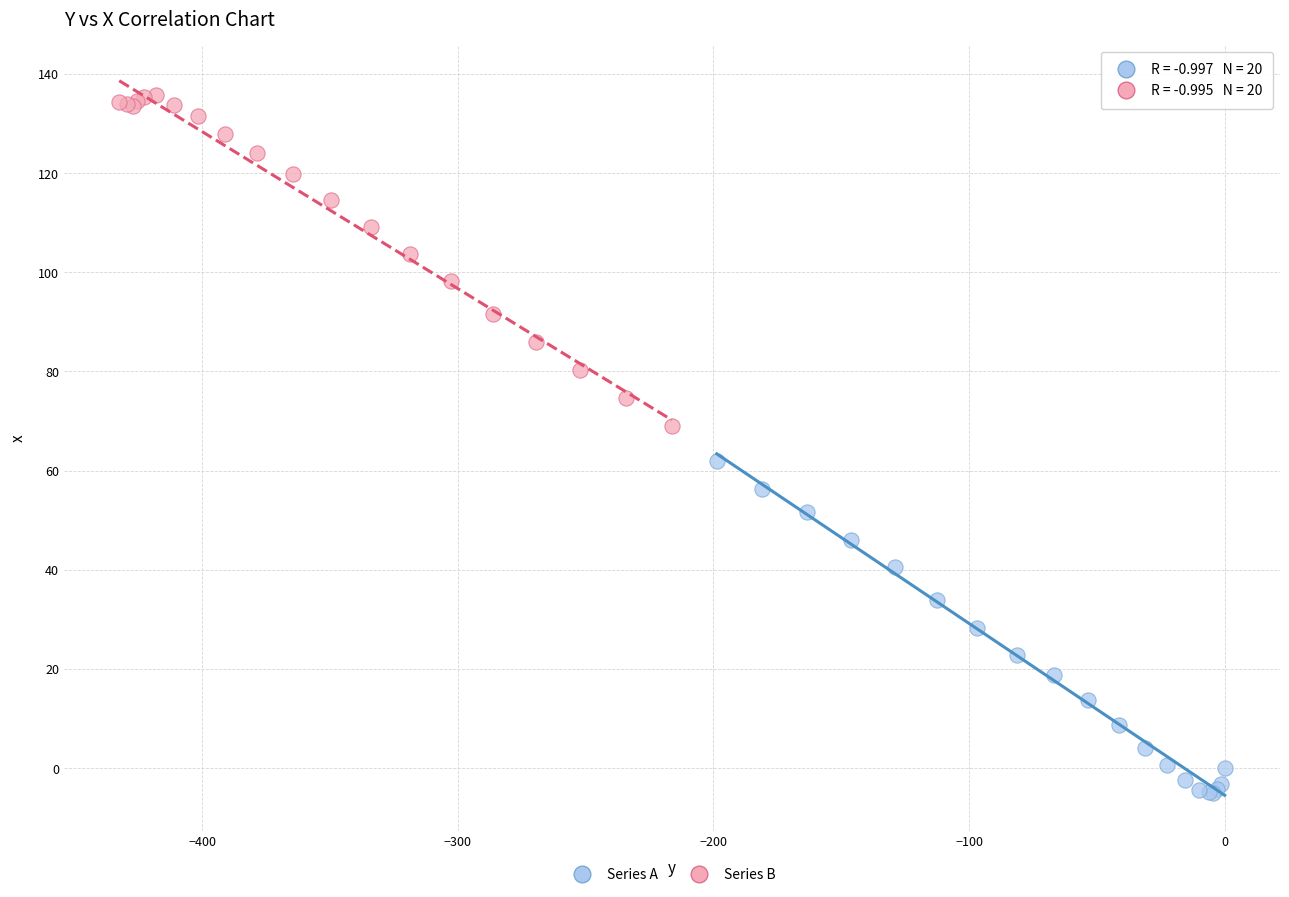

Which series reaches the minimum Y coordinate?

Series A